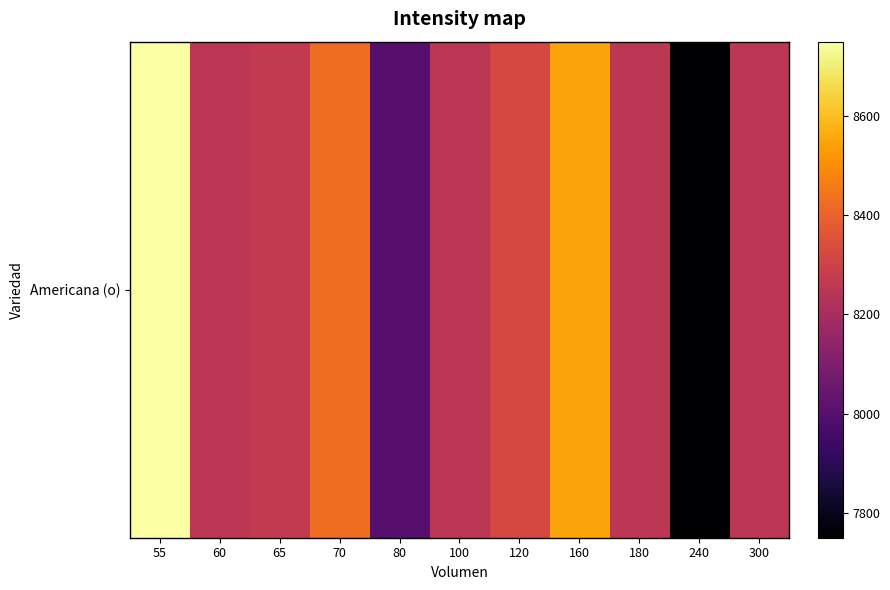

Which has a higher value, 100 or 120?

120